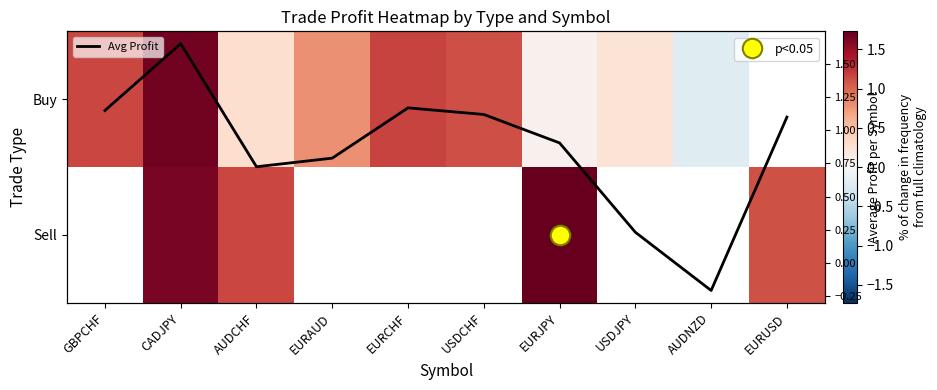

At which label does Sell reach its minimum?

GBPCHF